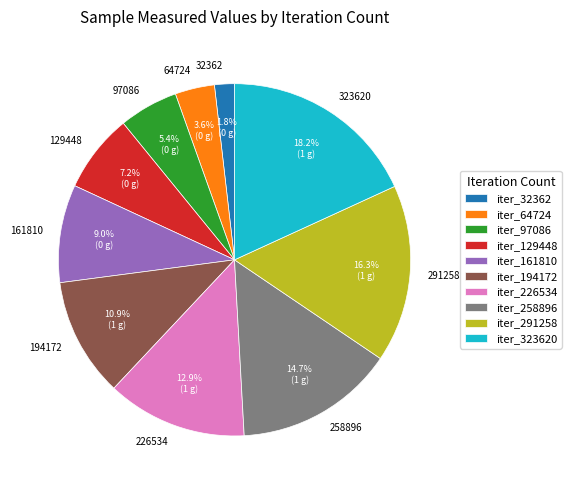

To the nearest percent, what is the average slice percentage?

10%